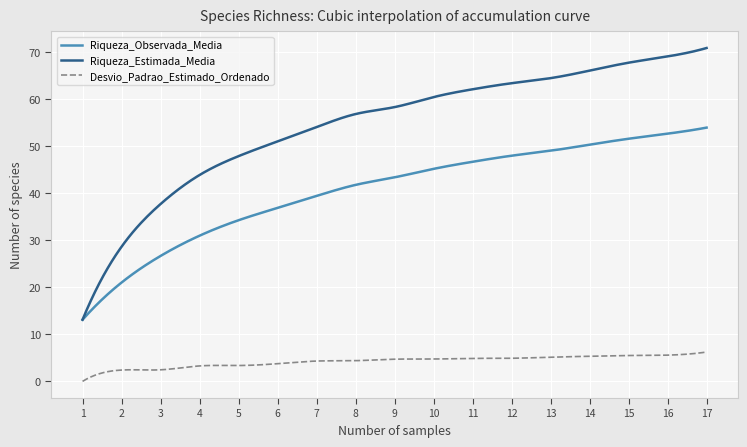

What are all the series names shown in the legend?

Riqueza_Observada_Media, Riqueza_Estimada_Media, Desvio_Padrao_Estimado_Ordenado